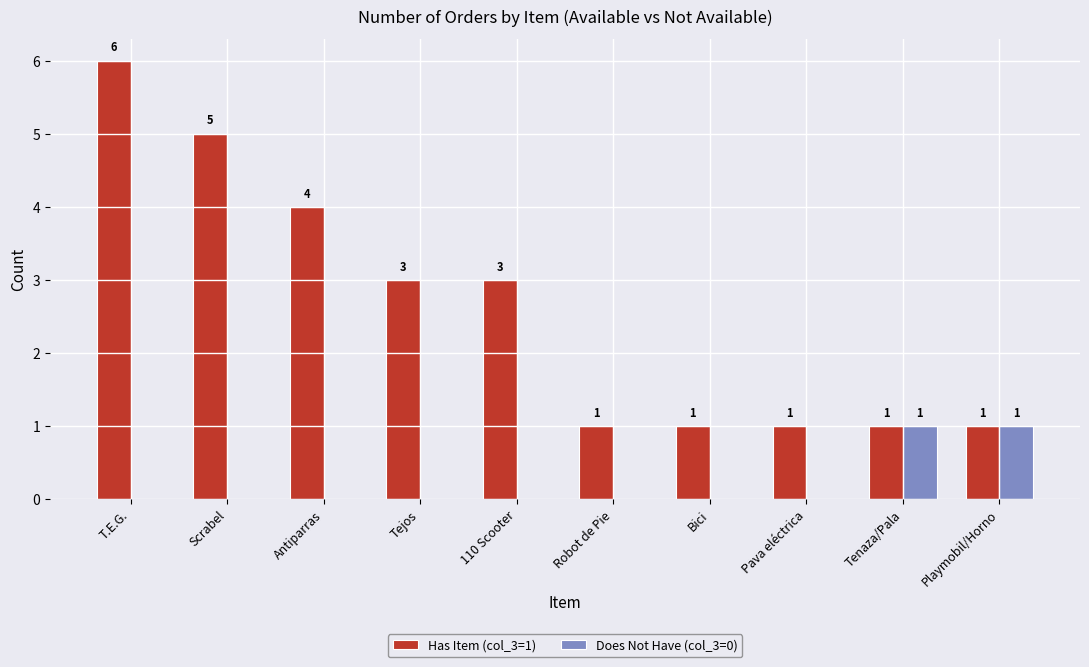

The Has Item (col_3=1) series shows 3 at 110 Scooter. True or false?

True